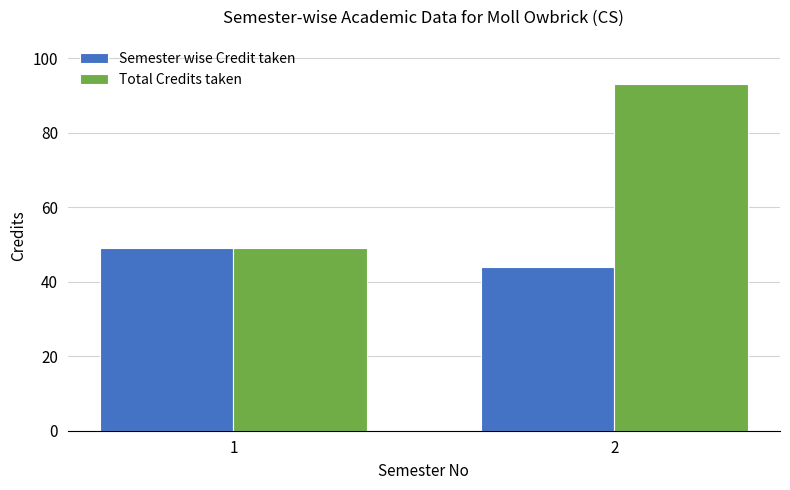

Rank the series by their maximum value, from lowest to highest.

Semester wise Credit taken, Total Credits taken